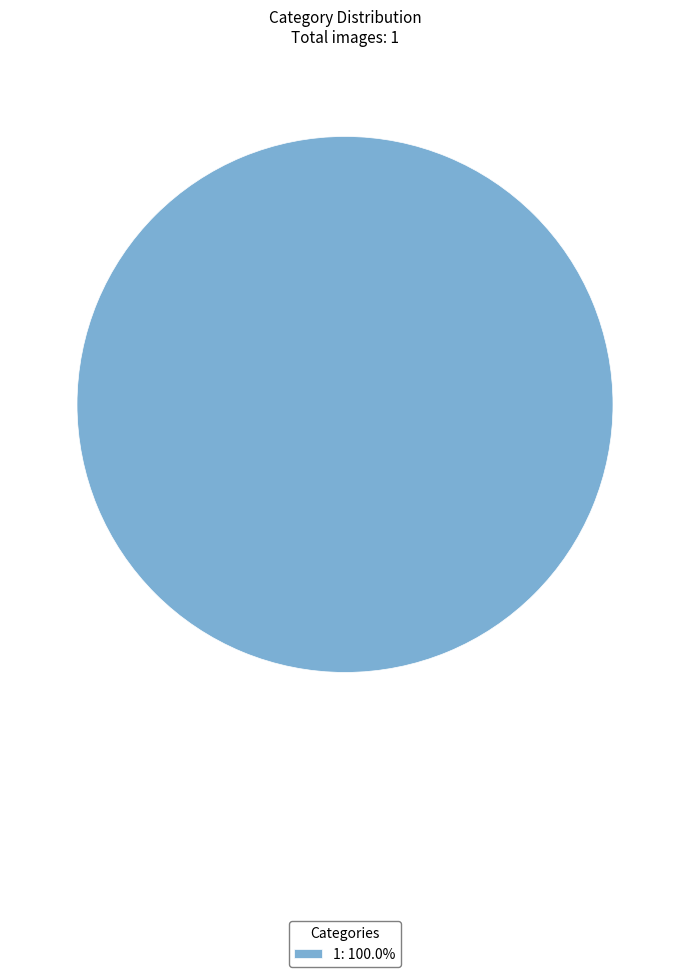

Count the number of slices in the pie.

1